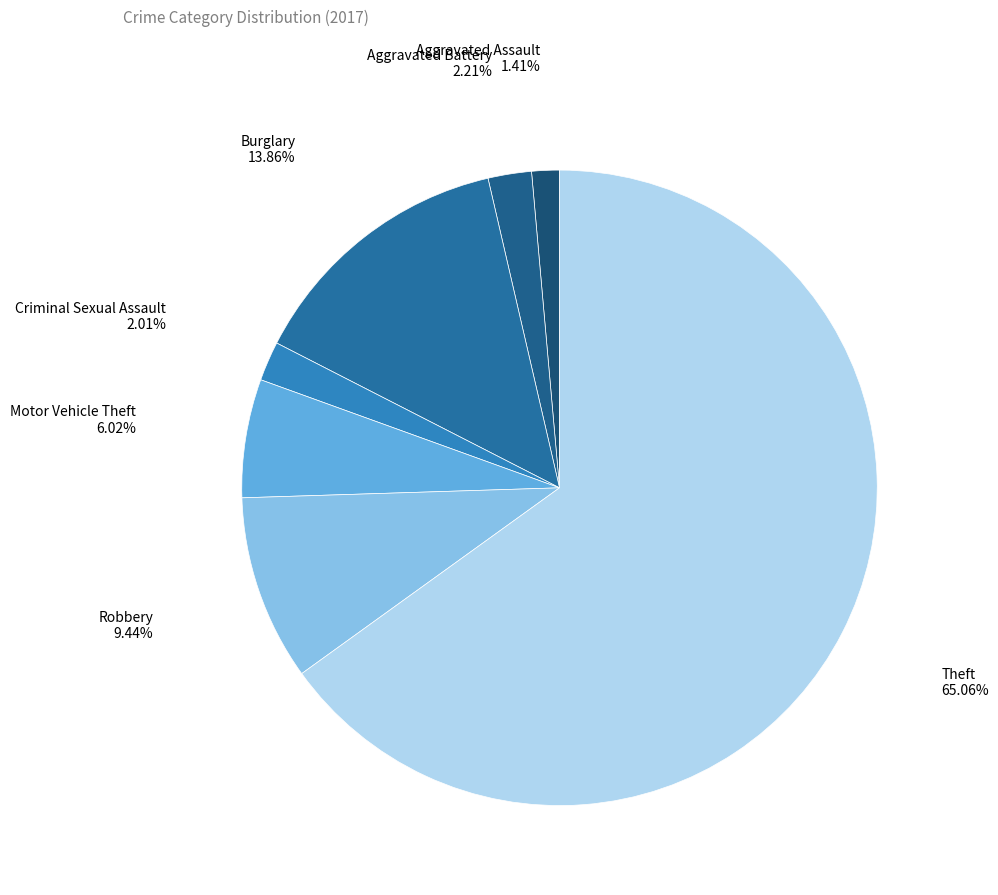

Is there any slice that represents more than half of the pie?

Yes